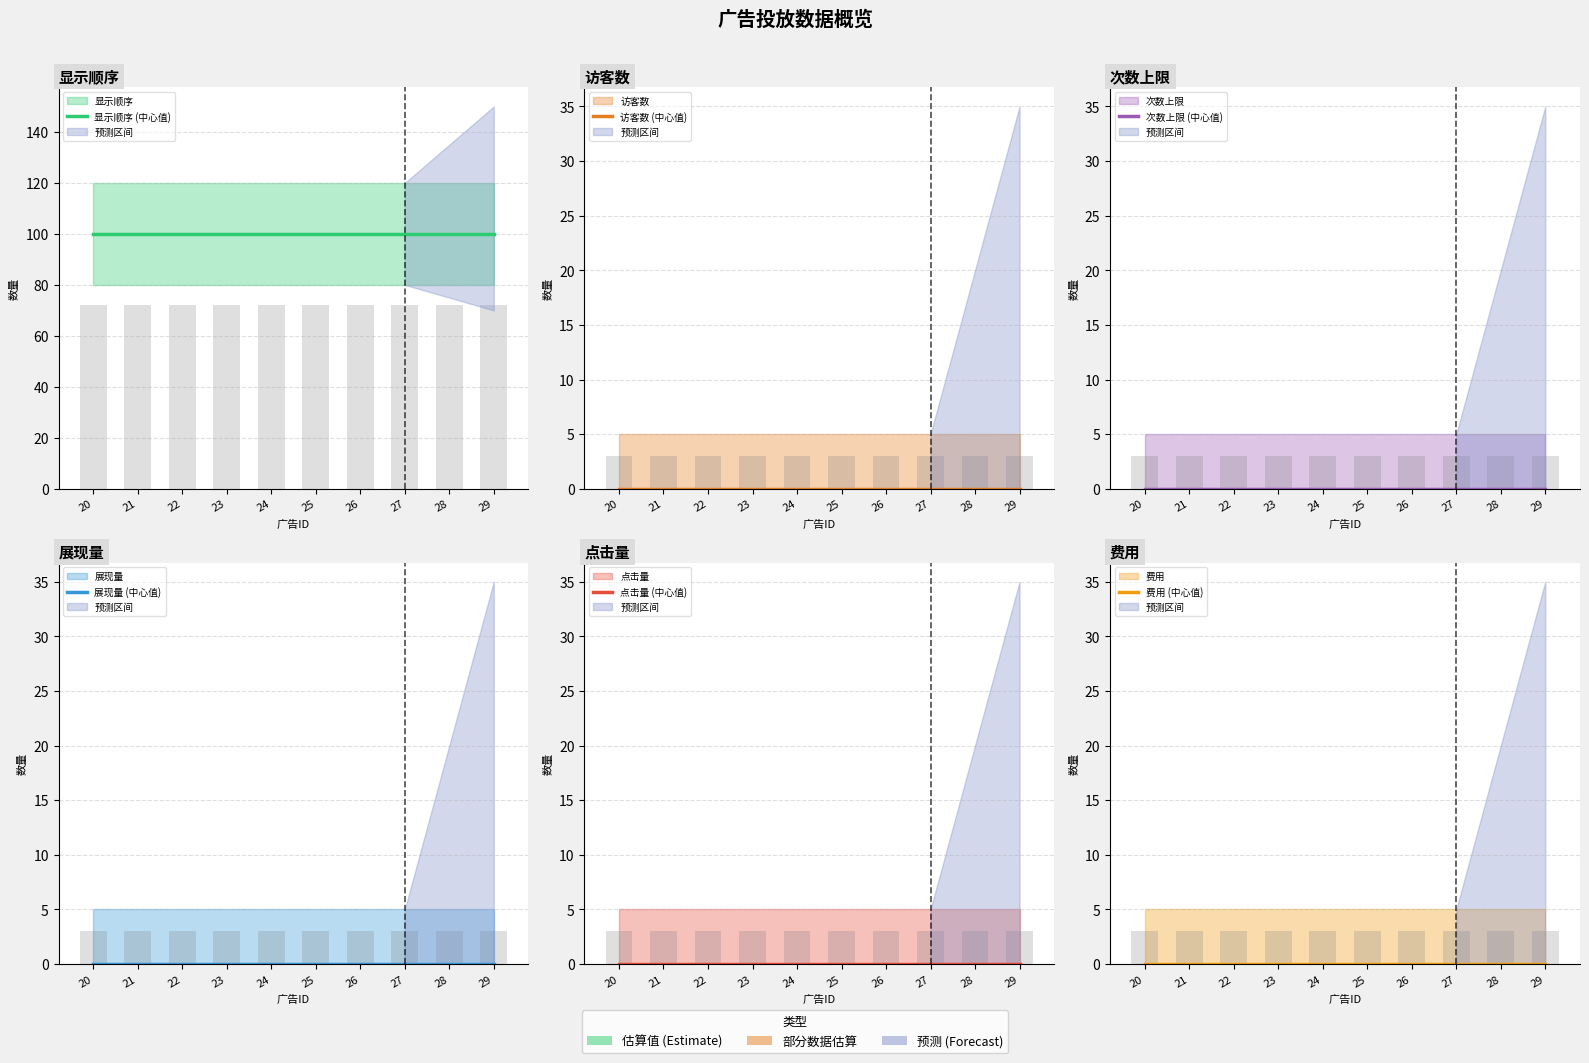

At which category is the sum across all series the highest?

20